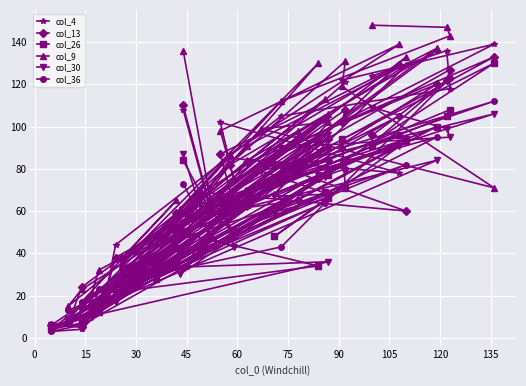

True or false: col_30 has a value of 28 at 15.

False